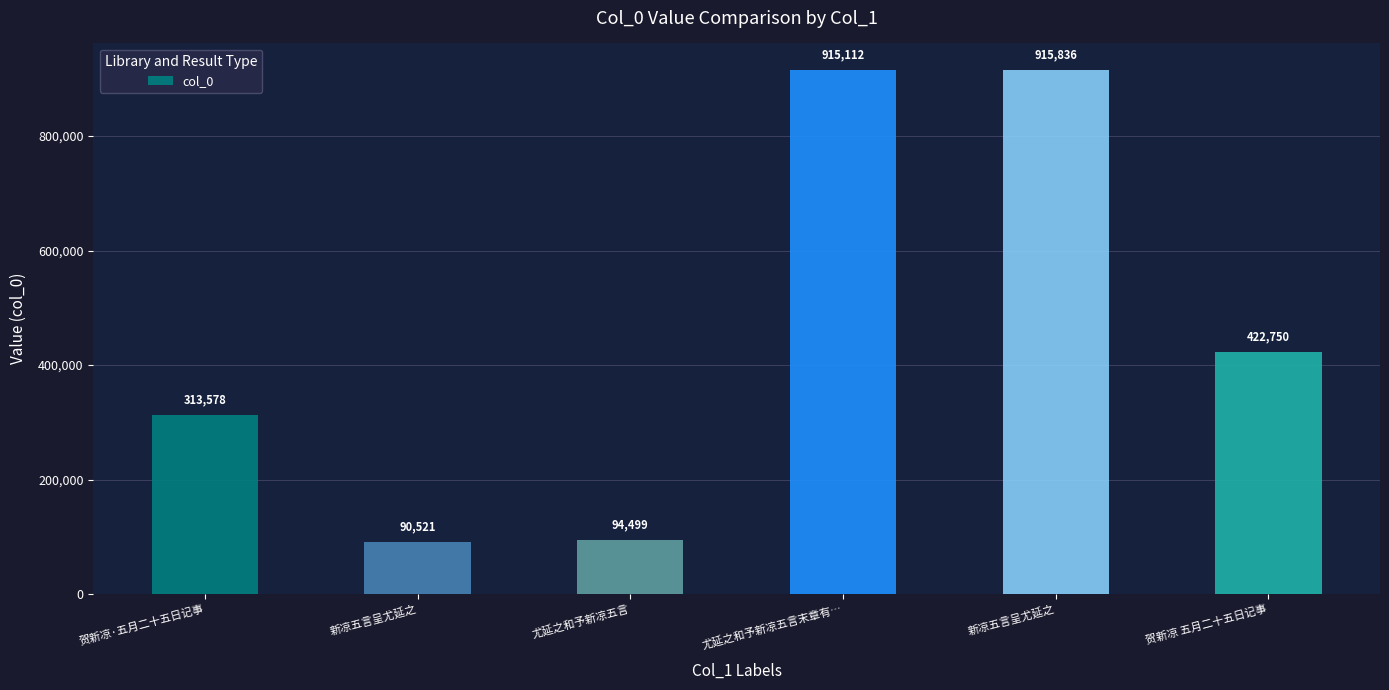

Are the bars horizontal?

No